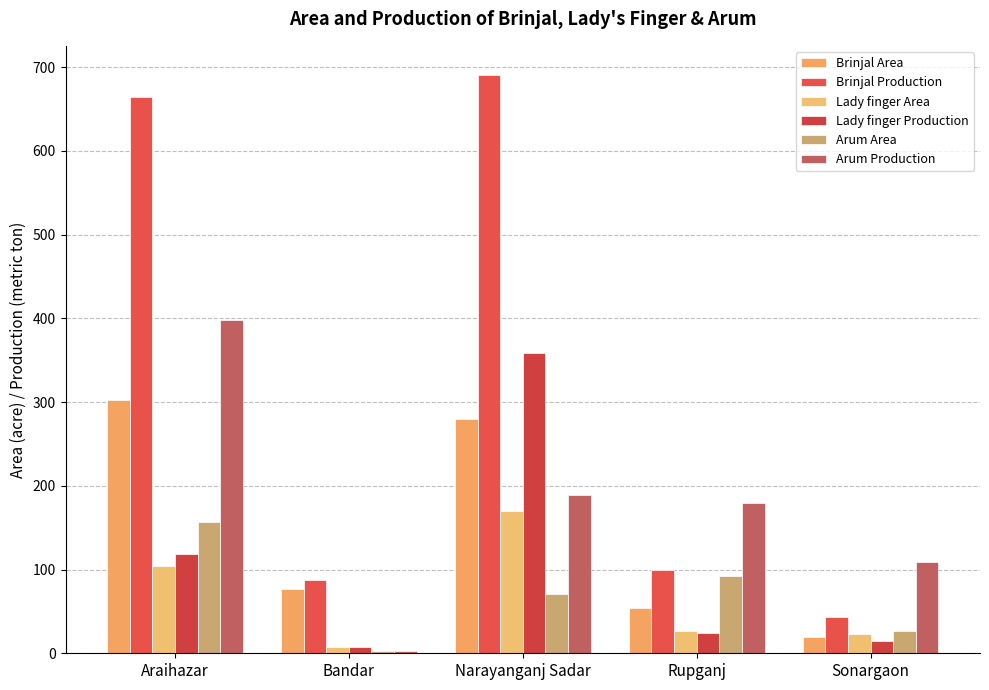

What is the greatest value displayed?

691